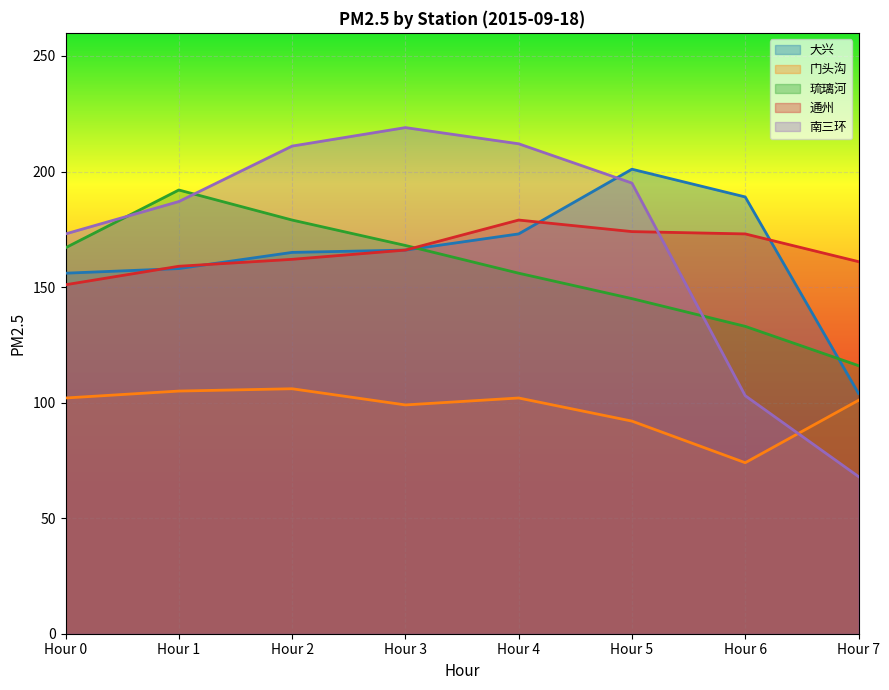

Reading left to right, extract all data points from this chart.

大兴: Hour 0=156	Hour 1=158	Hour 2=165	Hour 3=166	Hour 4=173	Hour 5=201	Hour 6=189	Hour 7=104
门头沟: Hour 0=102	Hour 1=105	Hour 2=106	Hour 3=99	Hour 4=102	Hour 5=92	Hour 6=74	Hour 7=101
琉璃河: Hour 0=167	Hour 1=192	Hour 2=179	Hour 3=168	Hour 4=156	Hour 5=145	Hour 6=133	Hour 7=116
通州: Hour 0=151	Hour 1=159	Hour 2=162	Hour 3=166	Hour 4=179	Hour 5=174	Hour 6=173	Hour 7=161
南三环: Hour 0=173	Hour 1=187	Hour 2=211	Hour 3=219	Hour 4=212	Hour 5=195	Hour 6=103	Hour 7=68